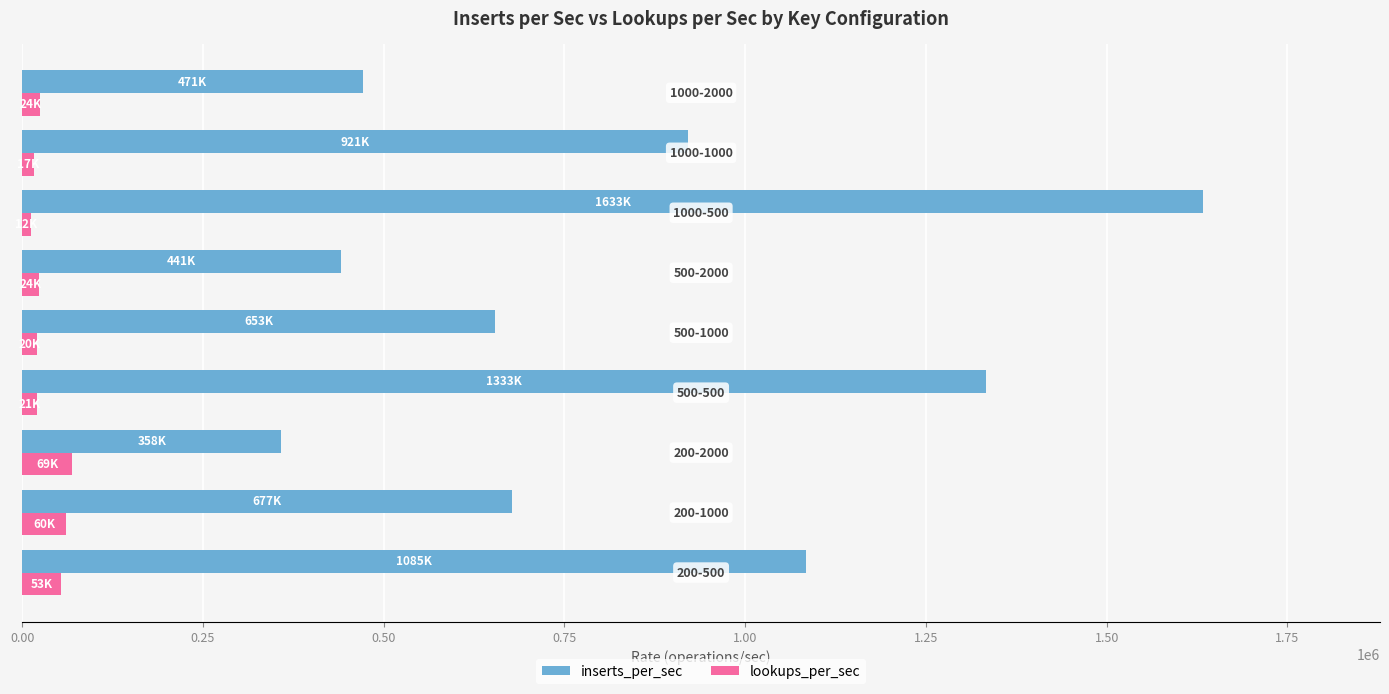

Which series has the widest spread of values?

inserts_per_sec